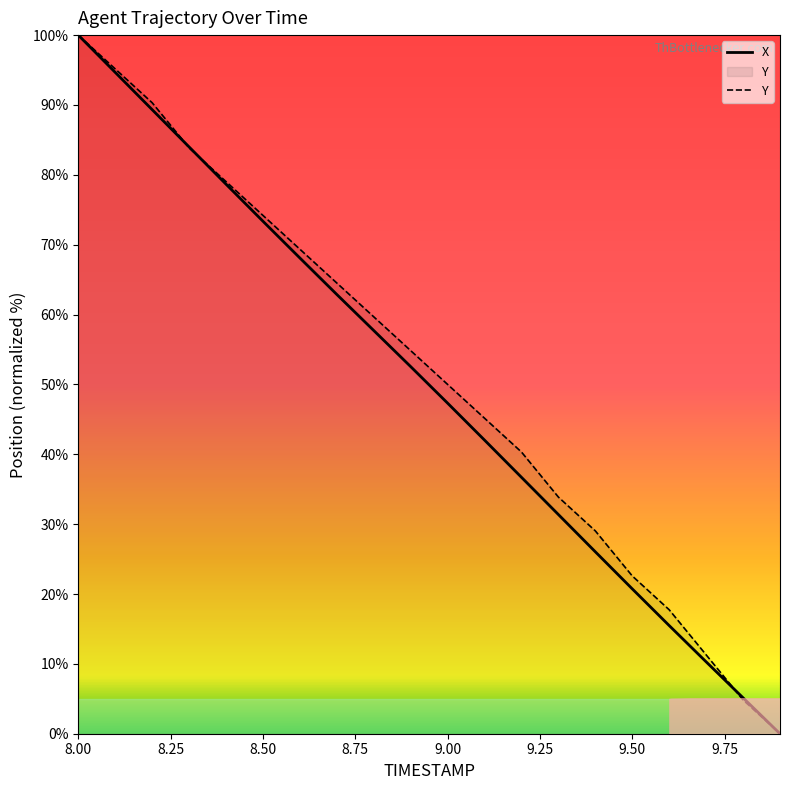

How many lines are shown in the chart?

2